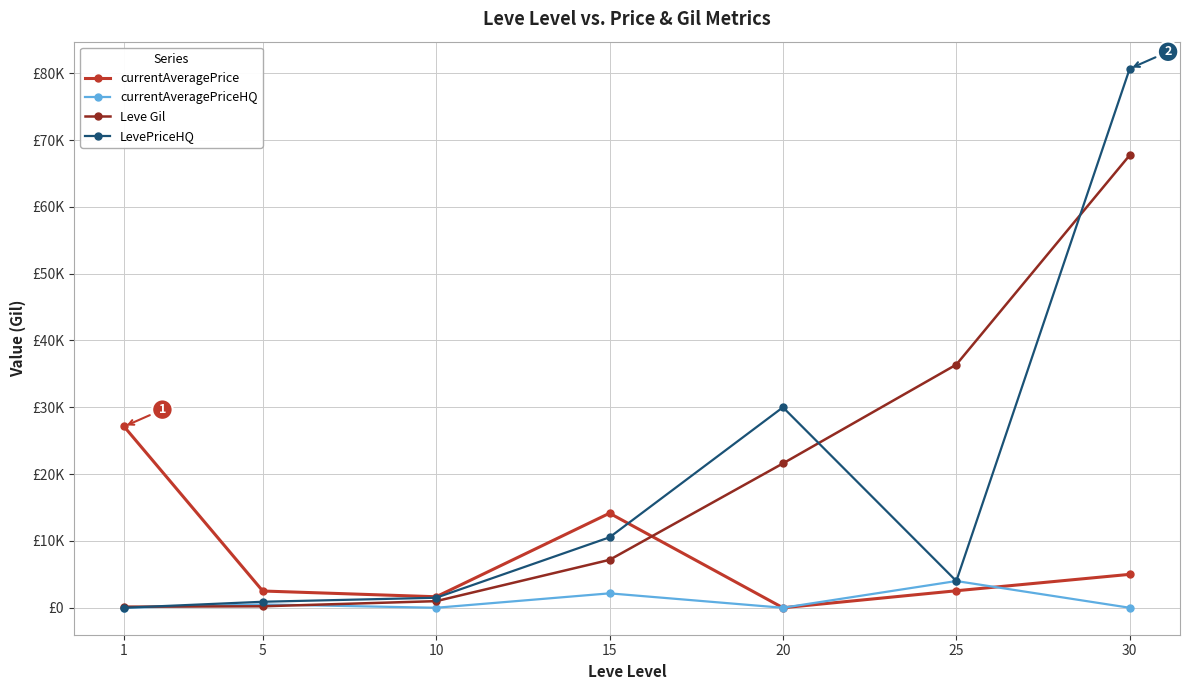

What is the difference between the LevePriceHQ values at 25 and 5?

3100.0